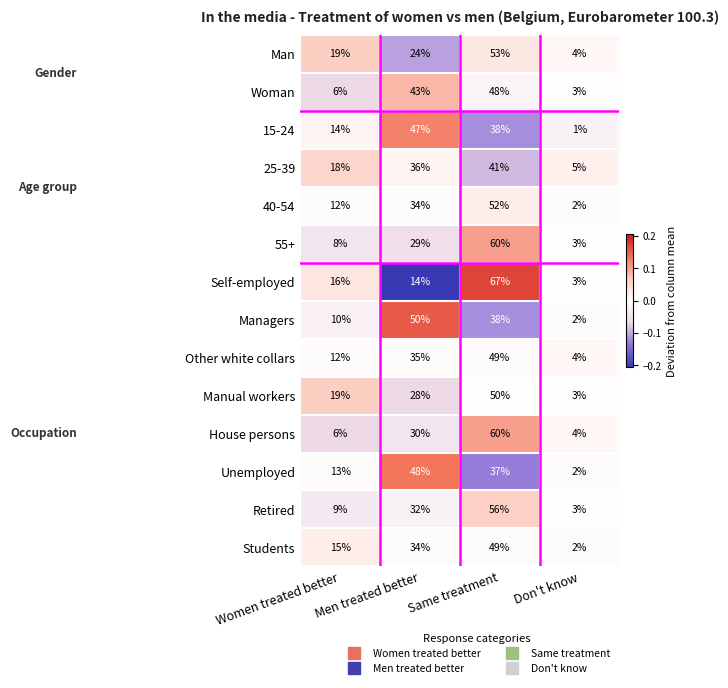

Which series has the widest spread of values?

Self-employed